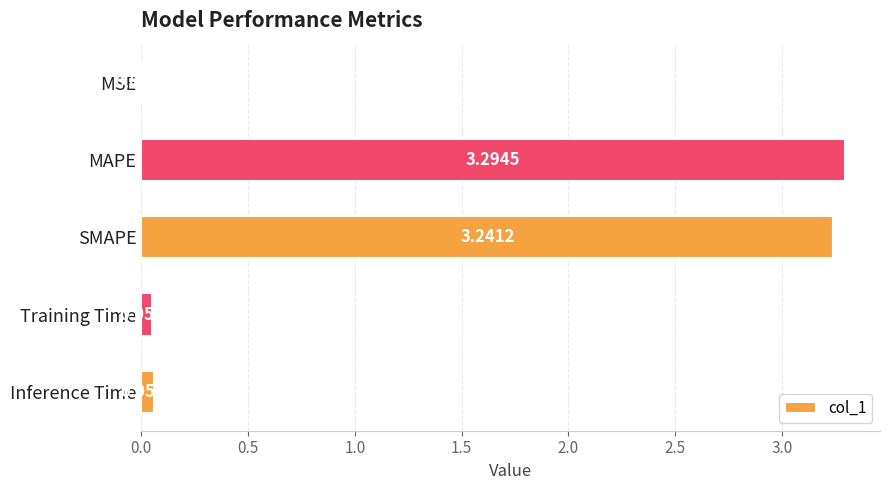

What is the greatest value displayed?

3.3